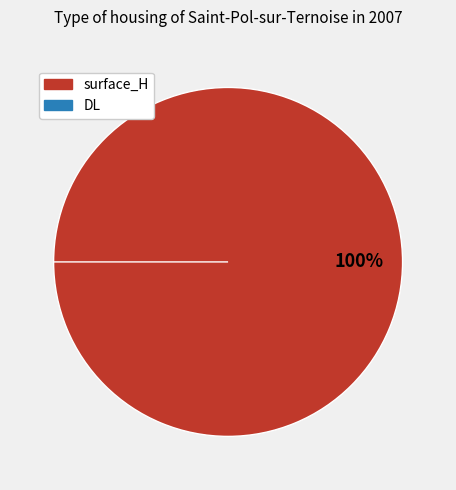

Which category has the biggest portion of the pie?

surface_H